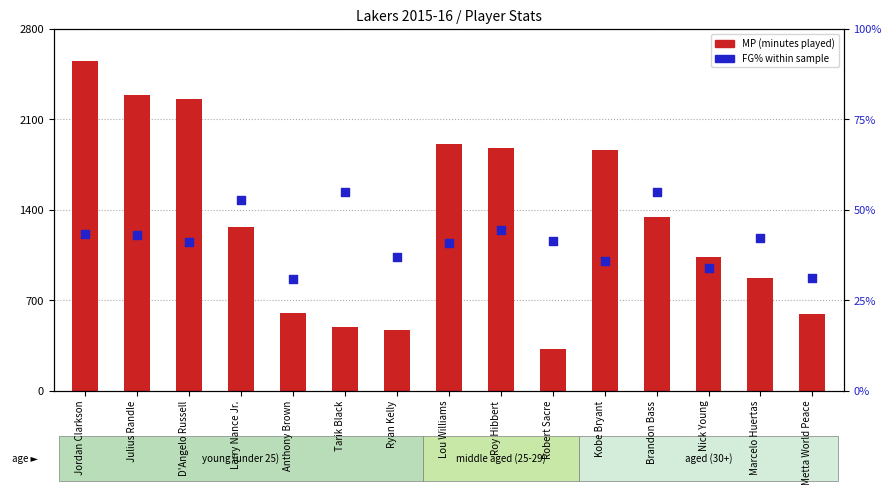

Which series has the largest total across all categories?

MP (minutes played)